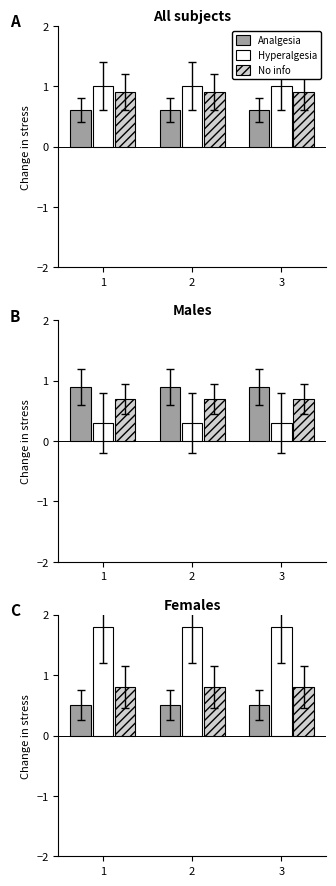

What is the minimum value for No info?

0.8